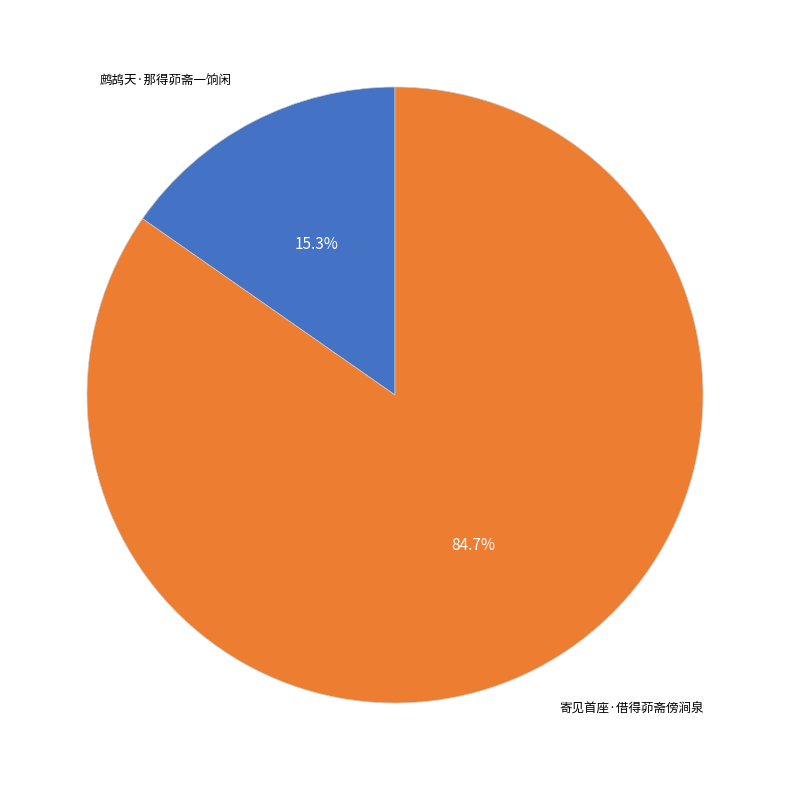

Is there a majority slice in this chart?

Yes